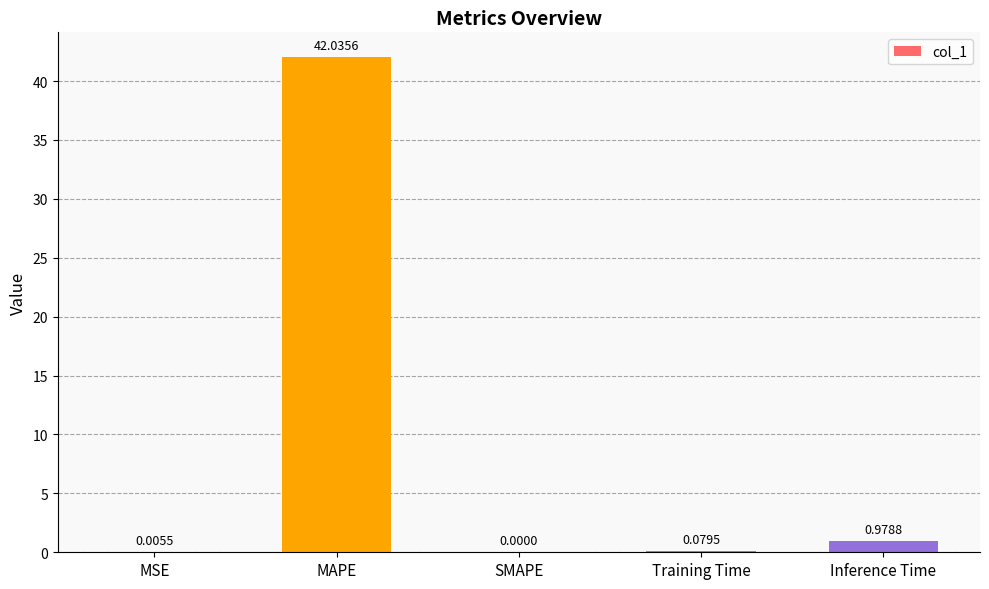

How many values are above zero?

4